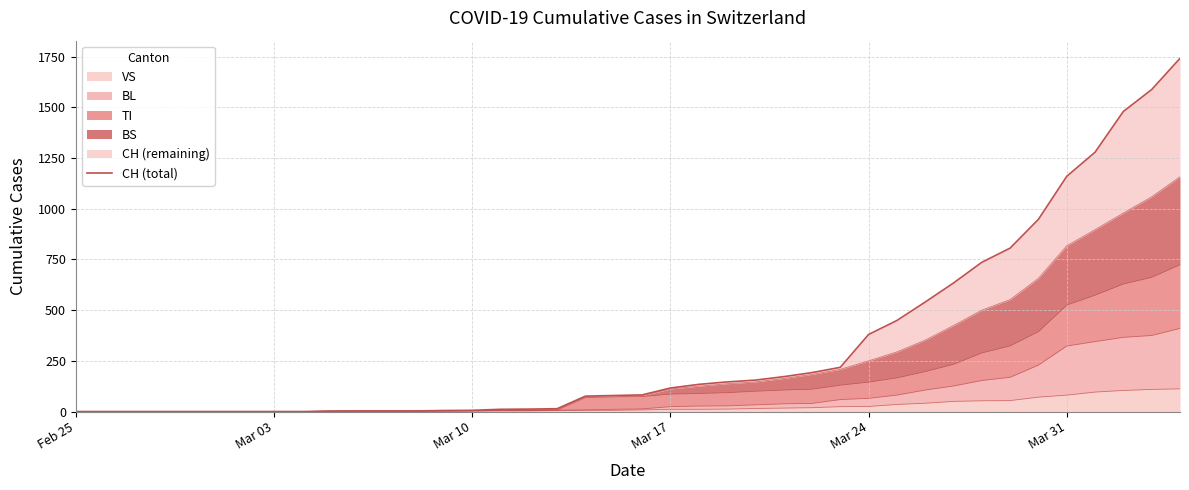

The value at 32 is 190. True or false?

False